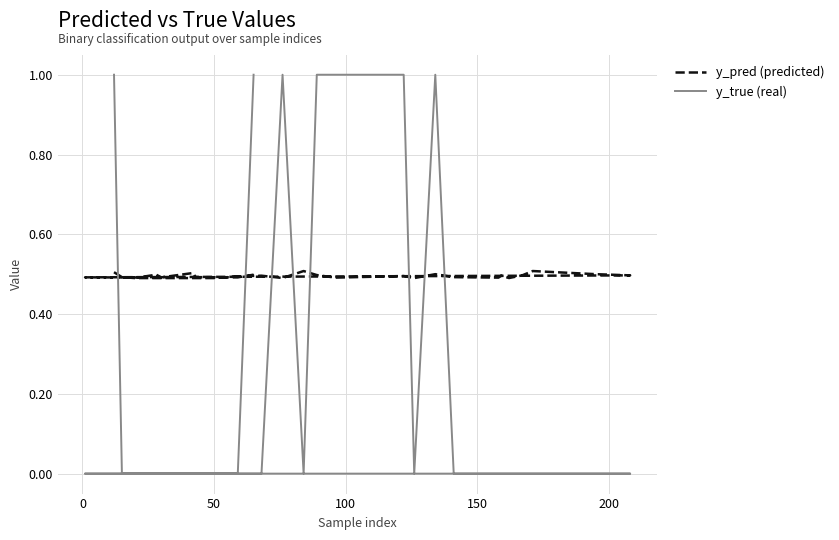

What is the spread (max minus min) of values at 200?

0.5